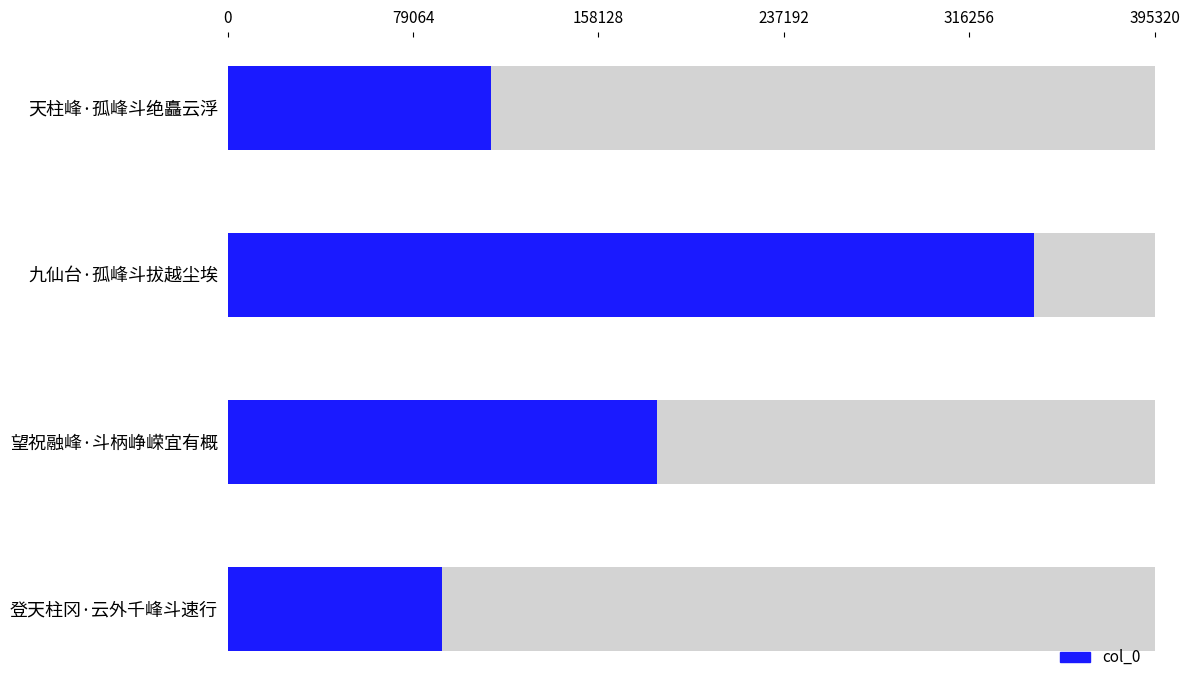

Rank the categories by value from highest to lowest.

九仙台·孤峰斗拔越尘埃, 望祝融峰·斗柄峥嵘宜有概, 天柱峰·孤峰斗绝矗云浮, 登天柱冈·云外千峰斗速行